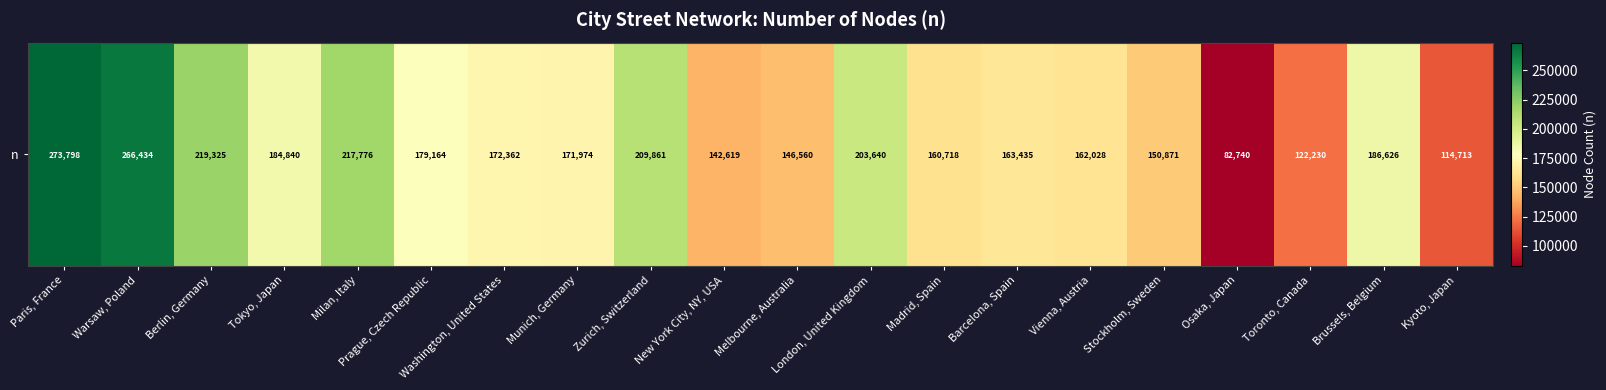

True or false: the data shows 162028 at Vienna, Austria.

True